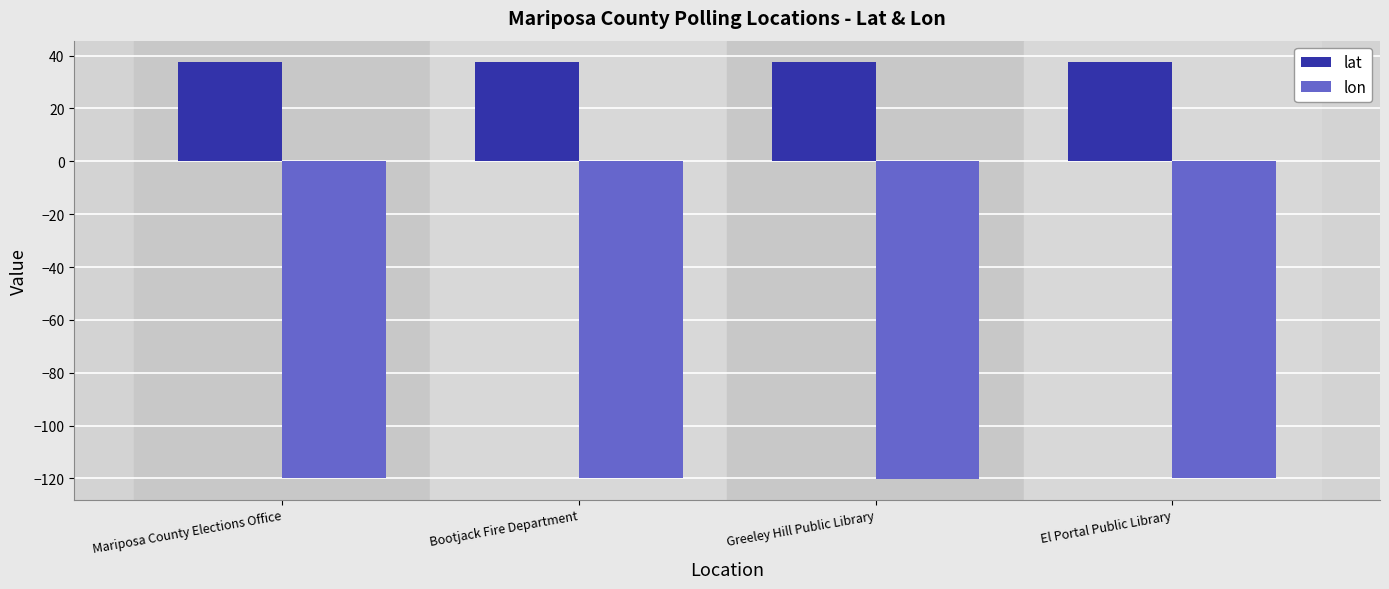

What is the value of the lon bar at the 4th from the left?

-119.8